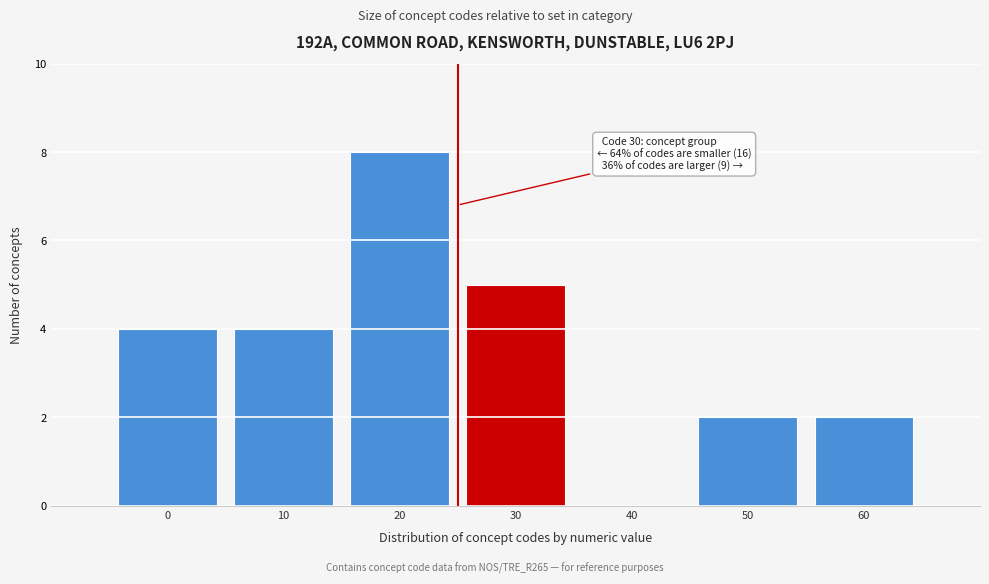

Reading left to right, what are all the values shown in this chart?

0=4	10=4	20=8	30=5	40=0	50=2	60=2